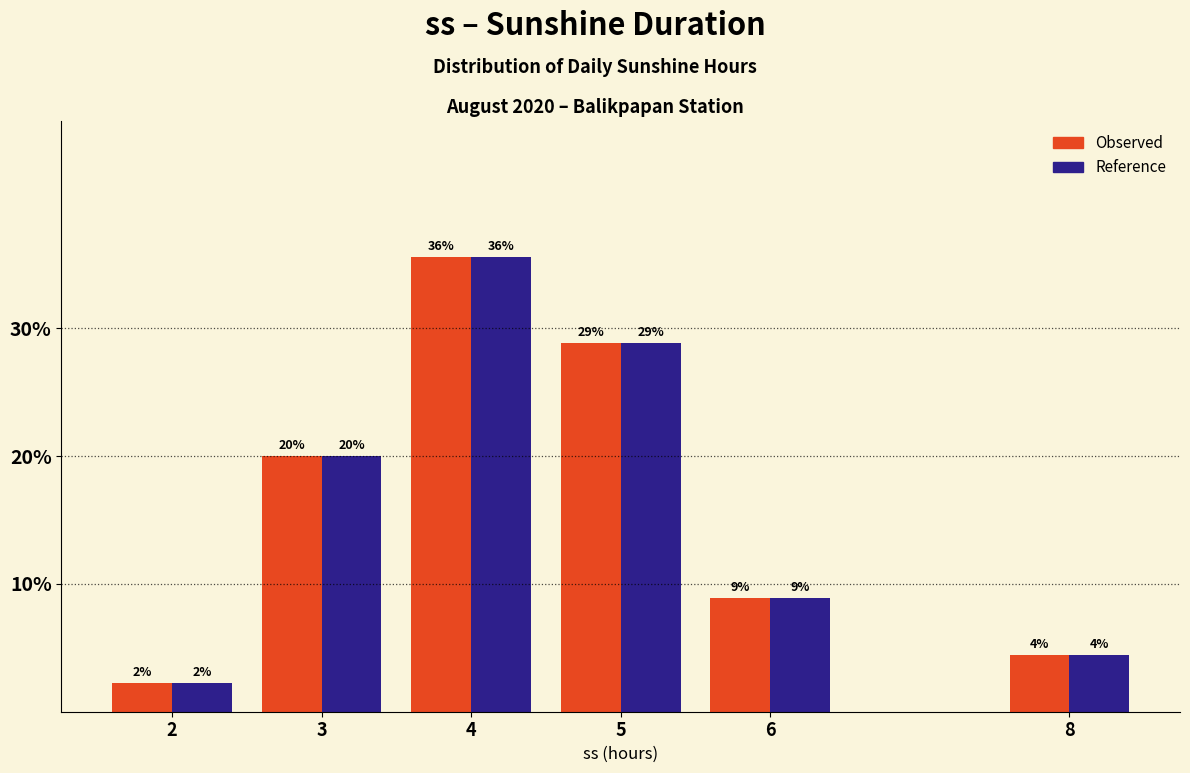

How many bars are there in each group?

2